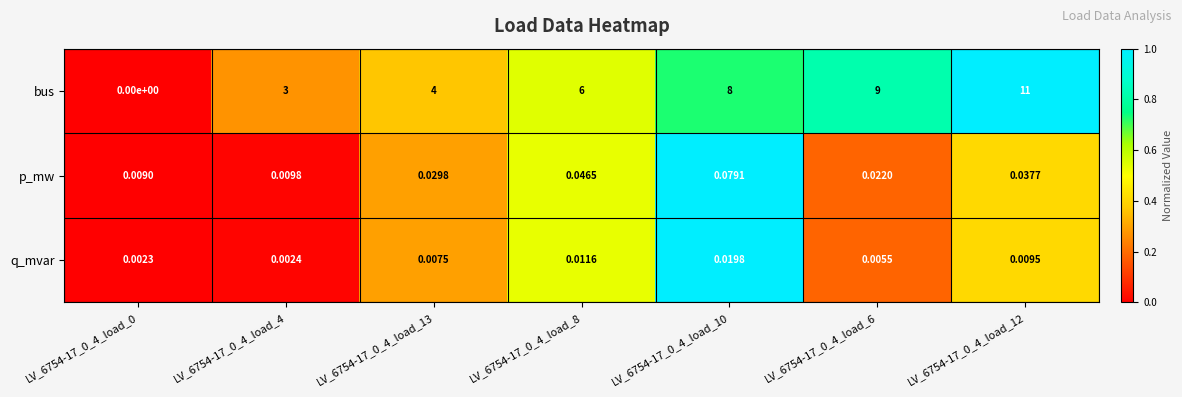

What is the difference between the highest and lowest values at LV_6754-17_0_4_load_4?

3.0